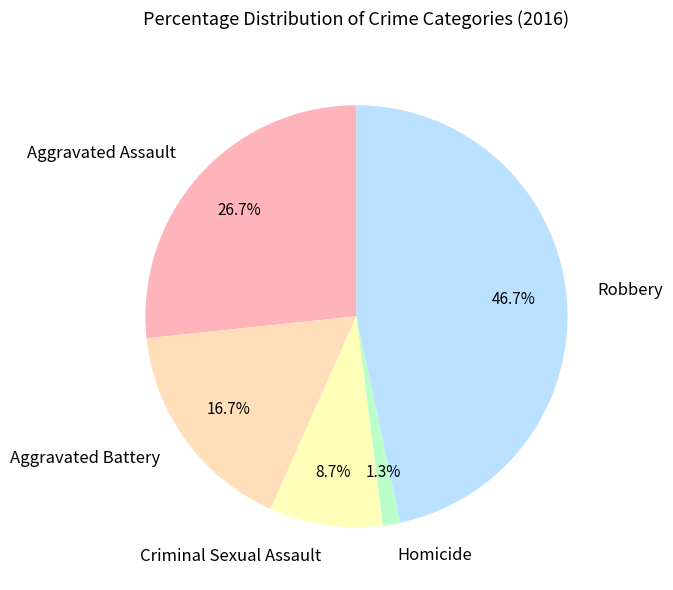

Combined, do Aggravated Battery and Robbery account for over 50%?

Yes